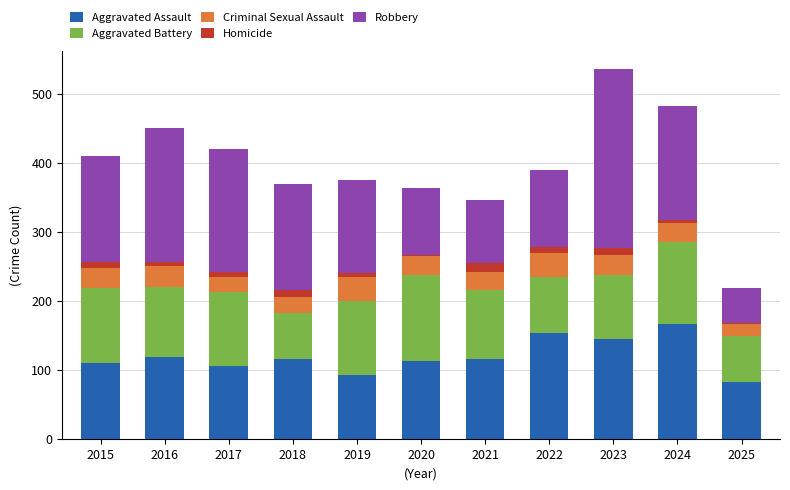

The Aggravated Assault series shows 52 at 2015. True or false?

False